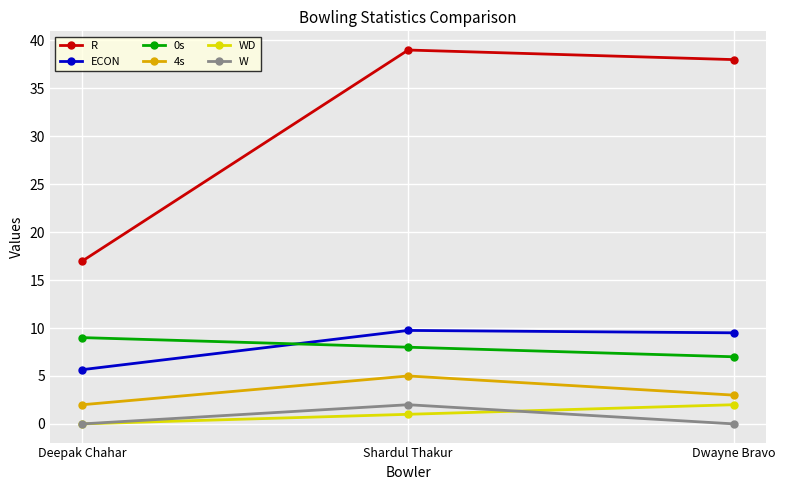

What is the difference between the highest and lowest values at Dwayne Bravo?

38.0